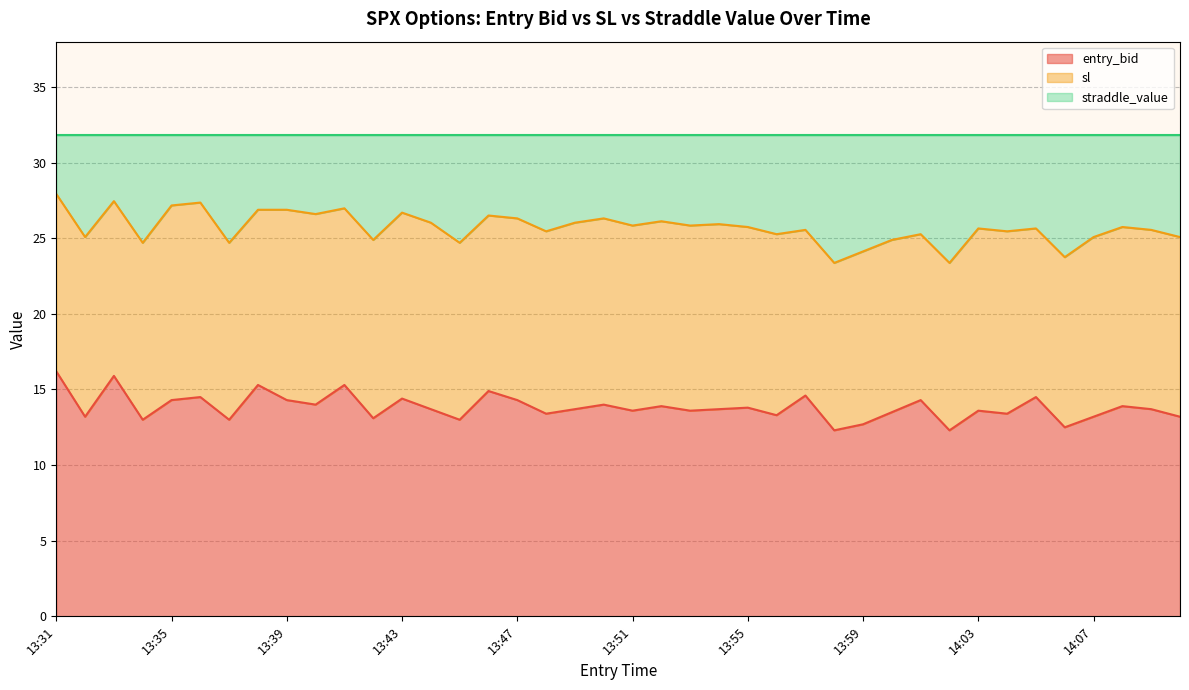

Rank the categories by sl value from highest to lowest.

13:31, 13:33, 13:36, 13:35, 13:41, 13:38, 13:39, 13:43, 13:40, 13:46, 13:47, 13:50, 13:52, 13:44, 13:49, 13:54, 13:51, 13:53, 13:55, 14:08, 14:03, 14:05, 13:57, 14:09, 13:48, 14:04, 13:56, 14:01, 13:32, 14:07, 14:10, 13:42, 14:00, 13:34, 13:37, 13:45, 13:59, 14:06, 13:58, 14:02